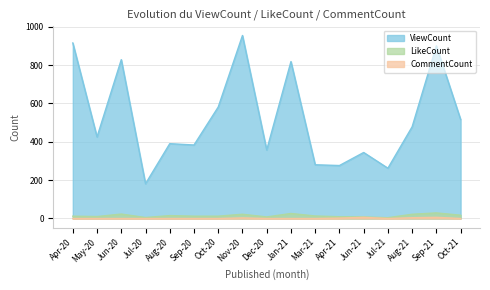

True or false: LikeCount has more than 2 points higher than both neighbors.

True